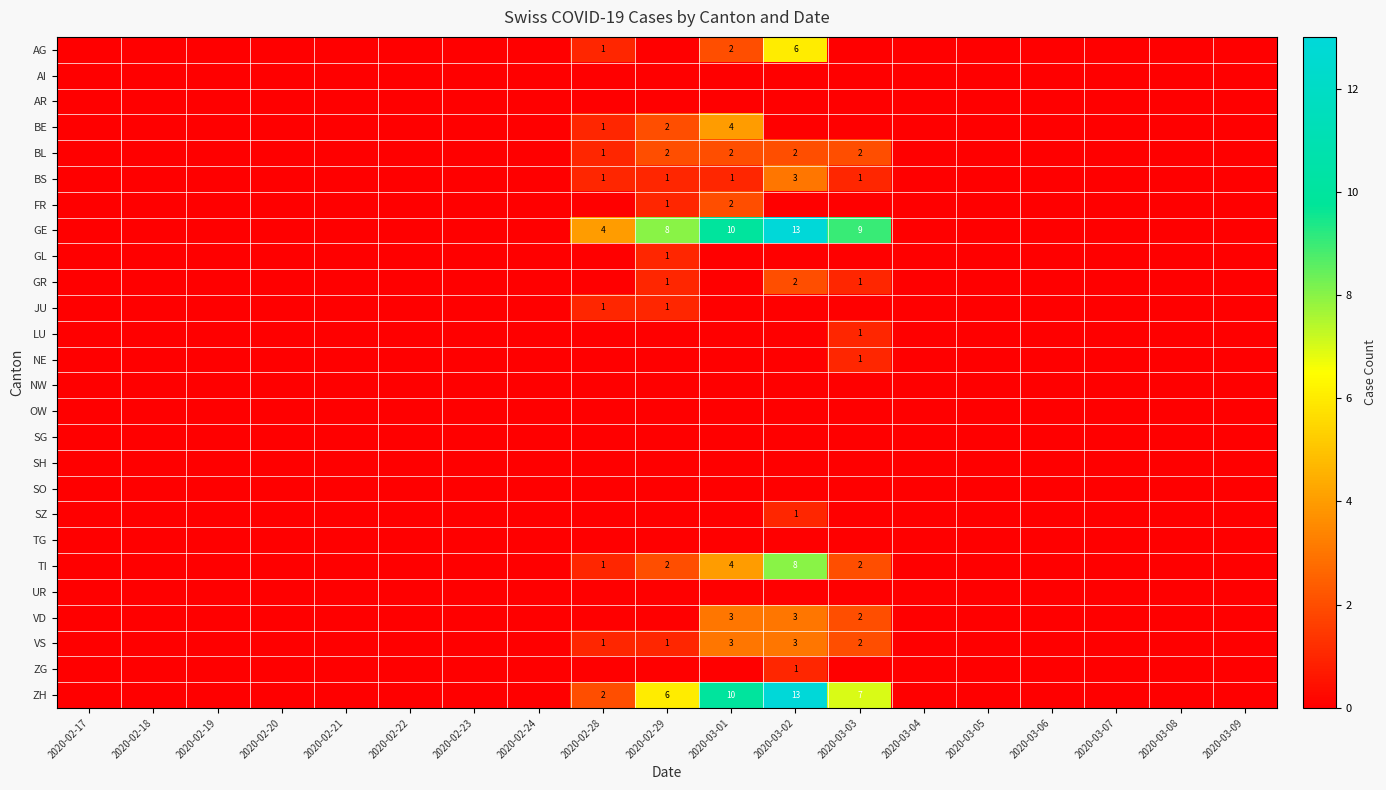

Which series has the largest total across all categories?

GE